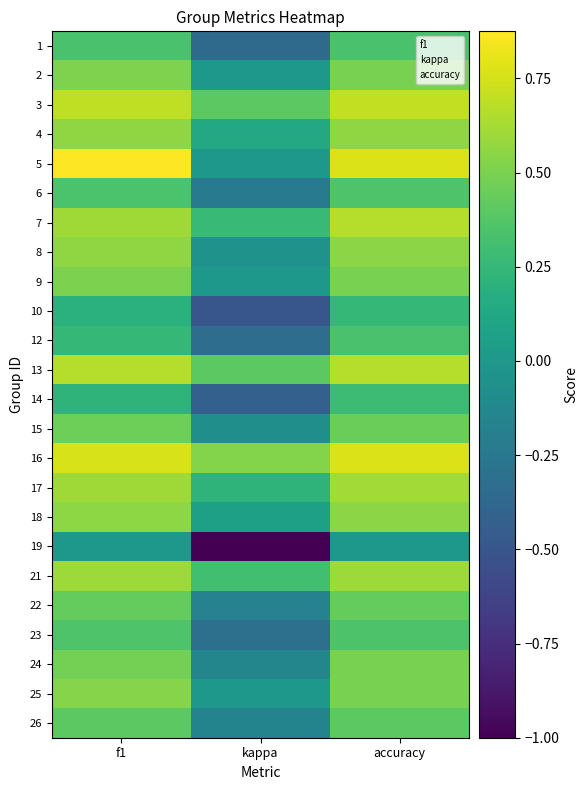

How many categories are shown in the chart?

3